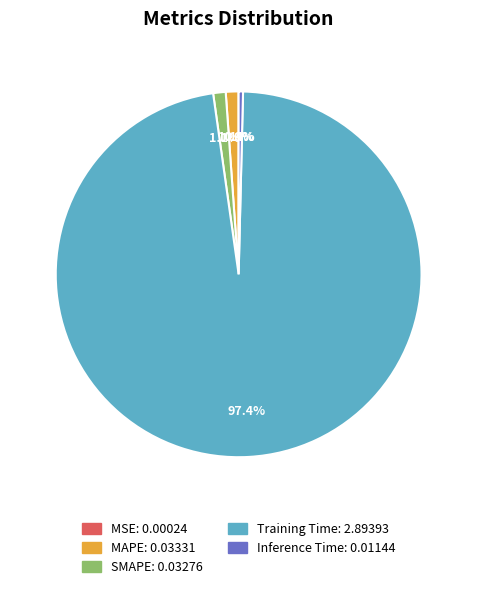

What percentage do MAPE and Training Time together represent?

98.5%